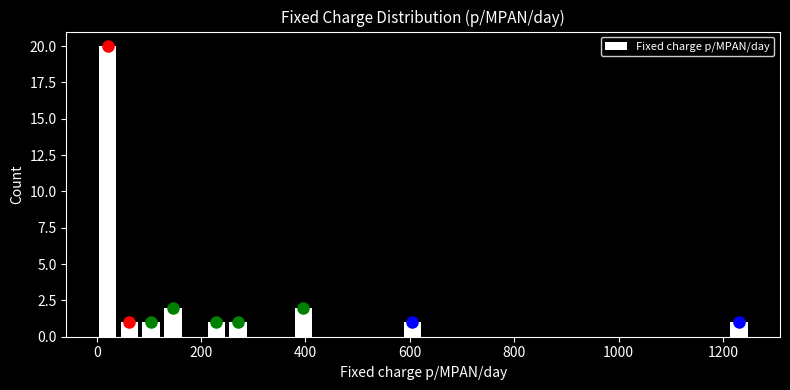

Around what value on the x-axis is the tallest bar? Give the approximate position of its centre, as read against the axis.

20